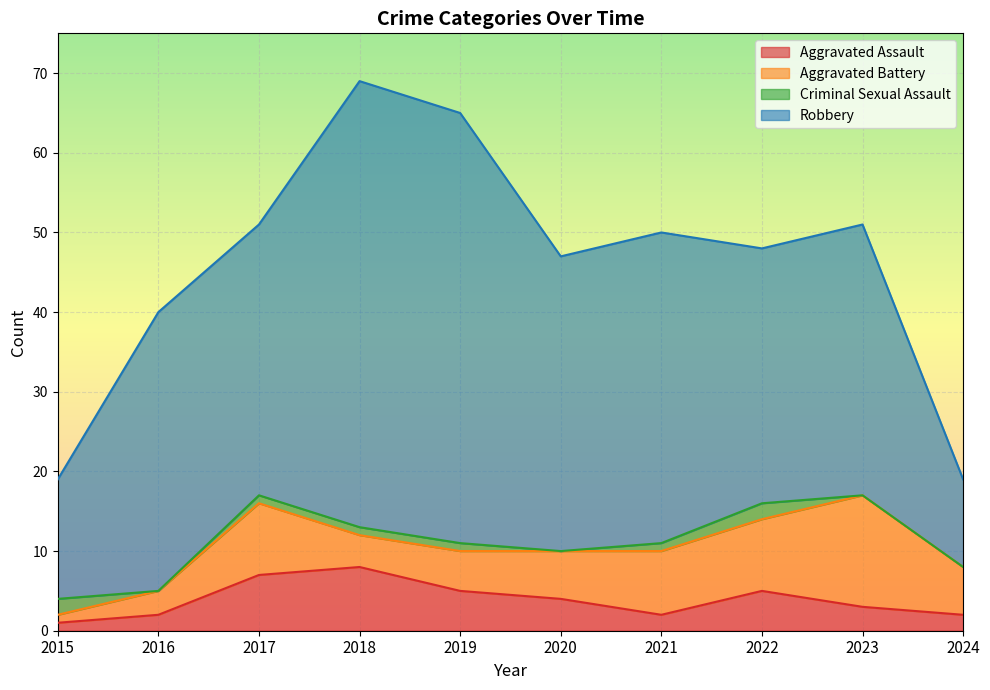

At which label is Robbery closest to 33?

2017